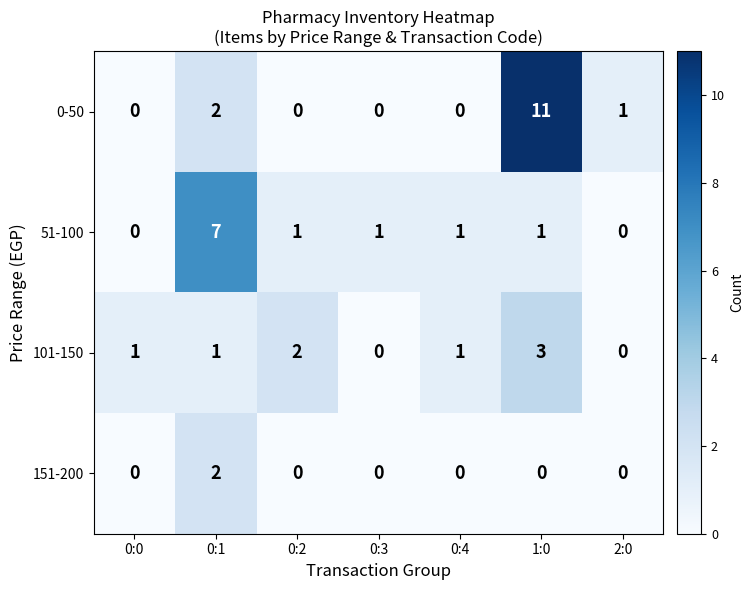

What is the maximum value shown in the chart?

11